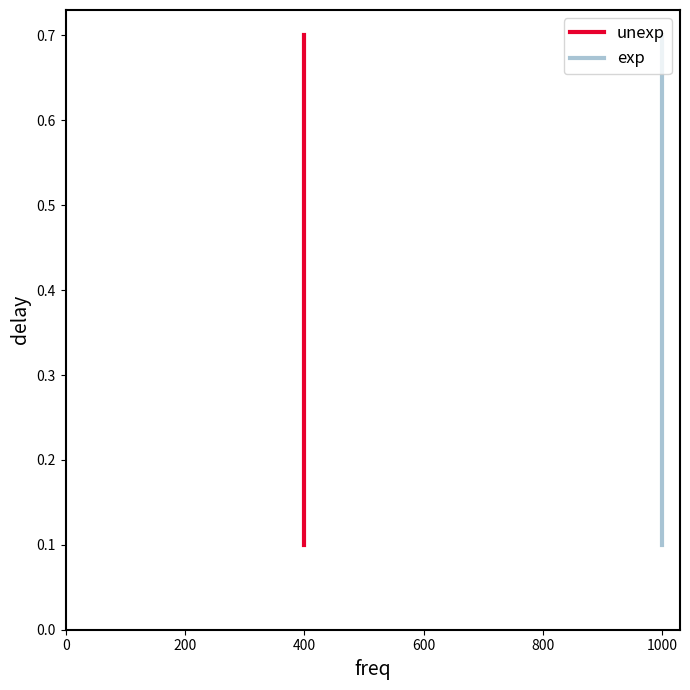

Which series has the largest total across all categories?

unexp